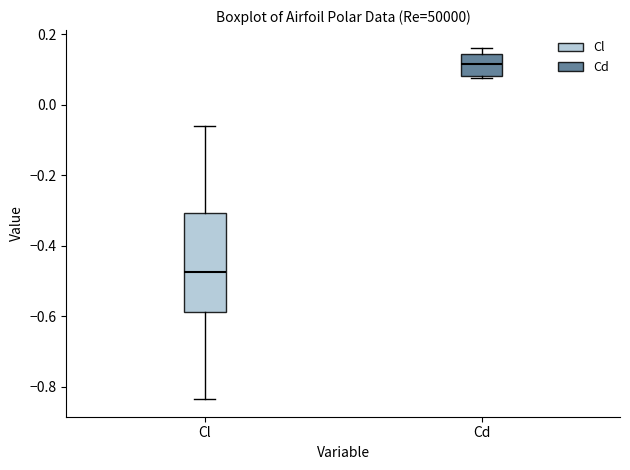

Where is the lower edge of the box for Cd on the y-axis? The values are not printed on the chart, so give them approximately, as read against the axis.

0.08